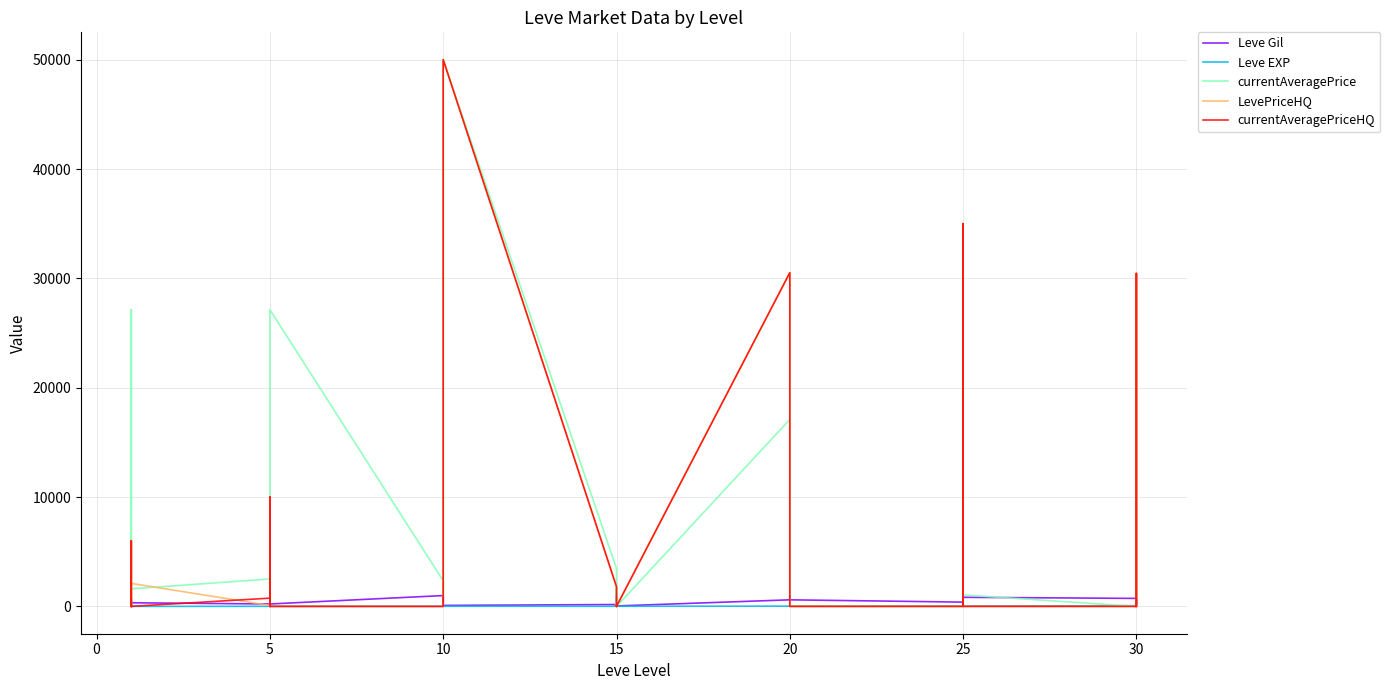

How many lines are shown in the chart?

5